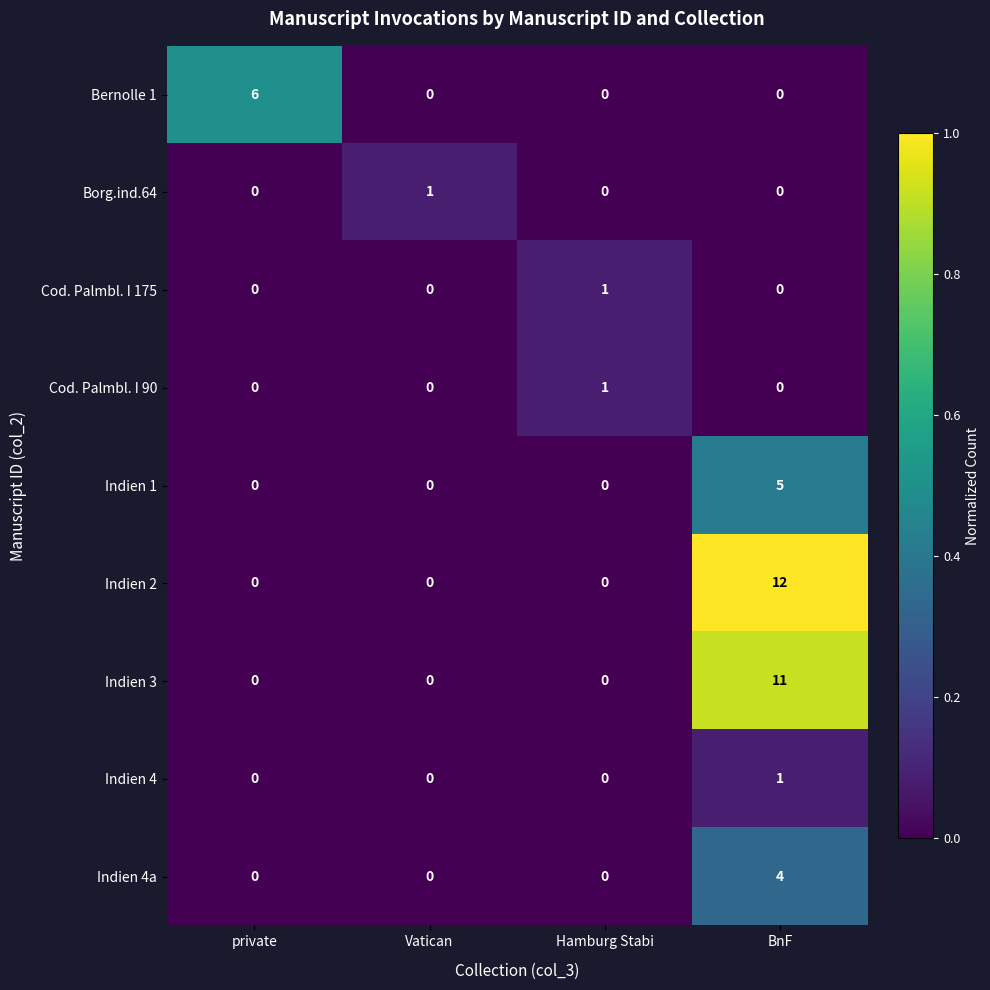

Is it true that Bernolle 1 equals 6 at private?

True